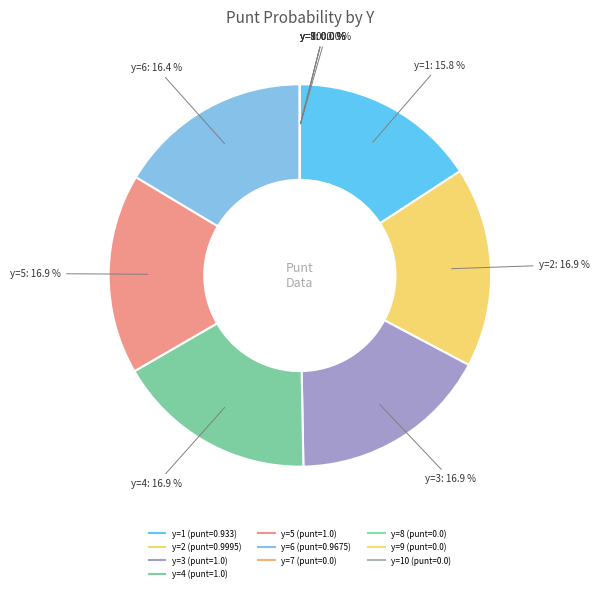

Which slice is the smallest?

y=7